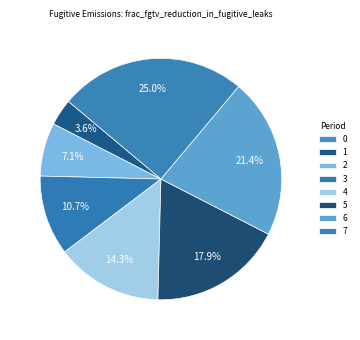

How many segments does this pie chart have?

8